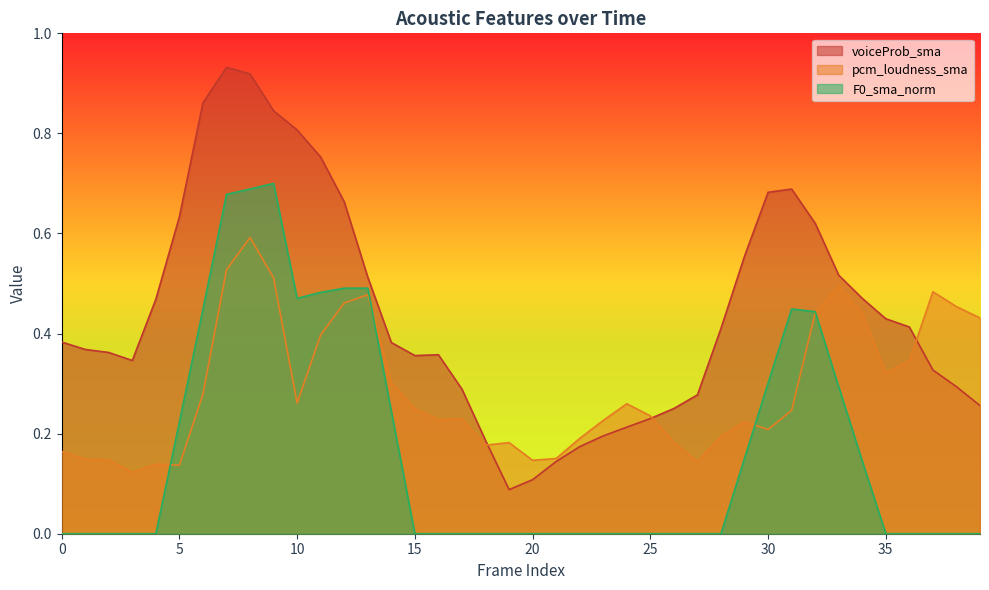

What is the spread (max minus min) of values at 14?

0.1